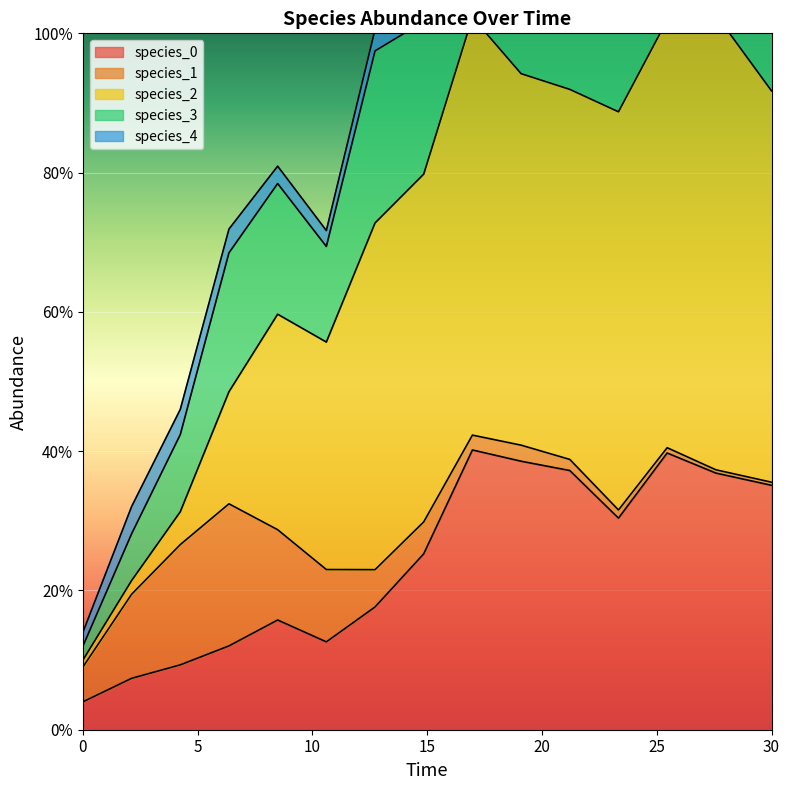

How many species_4 values are between 0 and 1?

15